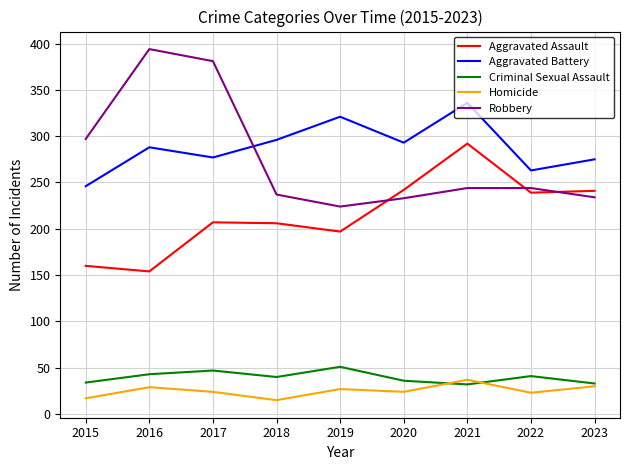

What is the difference between the maximum and second lowest values in the Homicide series?

20